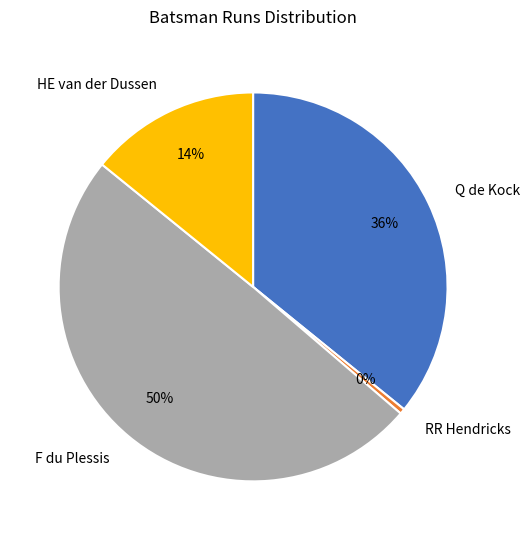

Which category has the smallest portion of the pie?

RR Hendricks